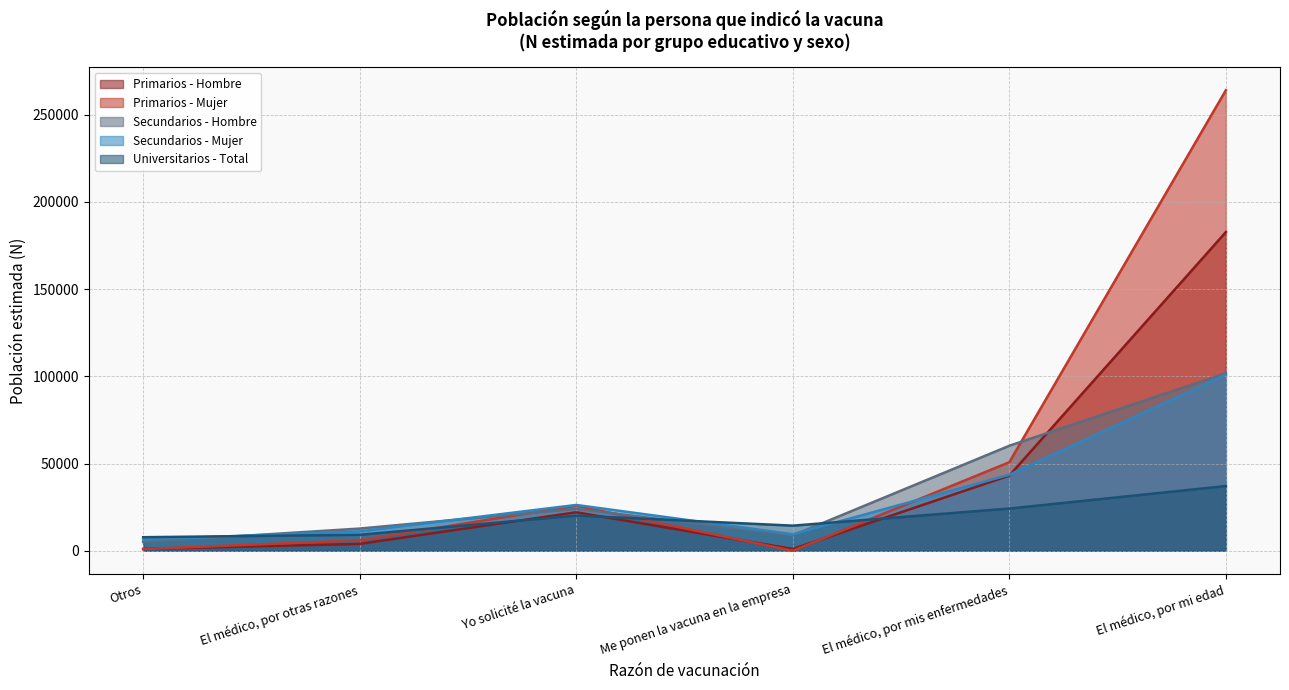

Reading right to left, transcribe all the data shown in this chart.

Primarios - Hombre: El médico, por mi edad=182752	El médico, por mis enfermedades=43109	Me ponen la vacuna en la empresa=1049	Yo solicité la vacuna=22083	El médico, por otras razones=3953	Otros=1060
Primarios - Mujer: El médico, por mi edad=264079	El médico, por mis enfermedades=50796	Me ponen la vacuna en la empresa=0	Yo solicité la vacuna=25870	El médico, por otras razones=6028	Otros=969
Secundarios - Hombre: El médico, por mi edad=101797	El médico, por mis enfermedades=60227	Me ponen la vacuna en la empresa=8826	Yo solicité la vacuna=24089	El médico, por otras razones=12750	Otros=5010
Secundarios - Mujer: El médico, por mi edad=100992	El médico, por mis enfermedades=43595	Me ponen la vacuna en la empresa=9503	Yo solicité la vacuna=26284	El médico, por otras razones=11164	Otros=6459
Universitarios - Total: El médico, por mi edad=37137	El médico, por mis enfermedades=24234	Me ponen la vacuna en la empresa=14414	Yo solicité la vacuna=20207	El médico, por otras razones=9176	Otros=7790